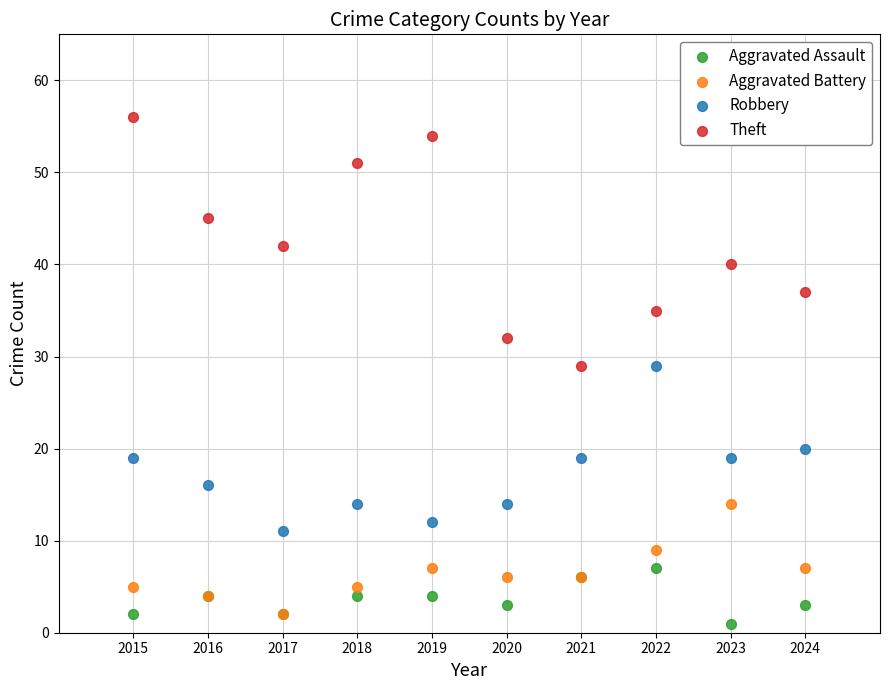

What are all the series names shown in the legend?

Aggravated Assault, Aggravated Battery, Robbery, Theft